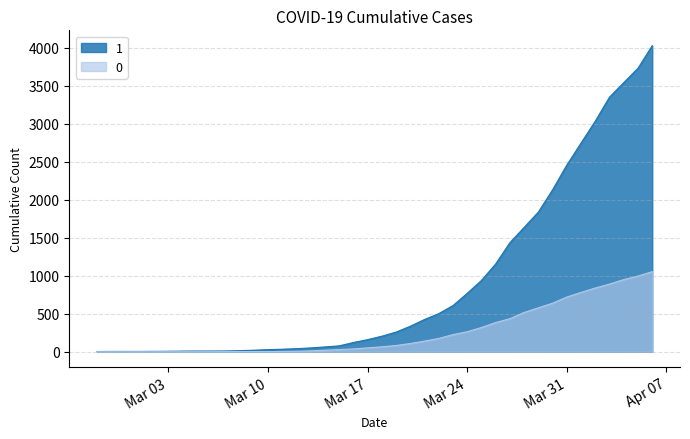

What is the label of the 19th point from the left?

2020-03-16